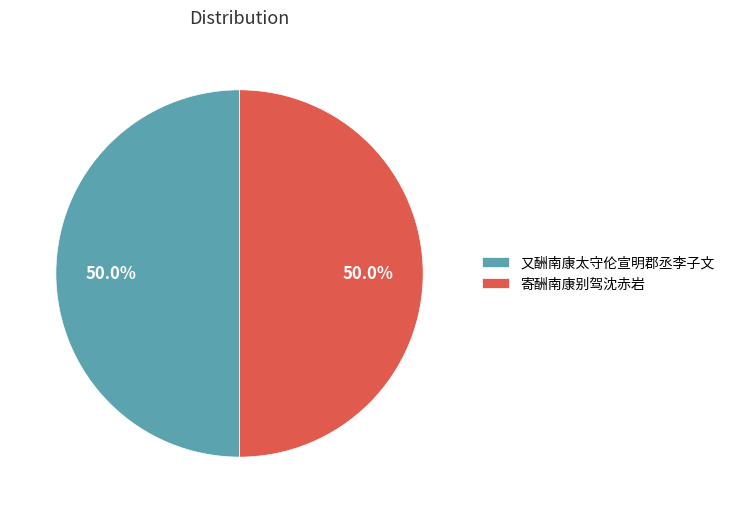

To the nearest percent, what percentage of the pie is 又酬南康太守伦宣明郡丞李子文?

50%